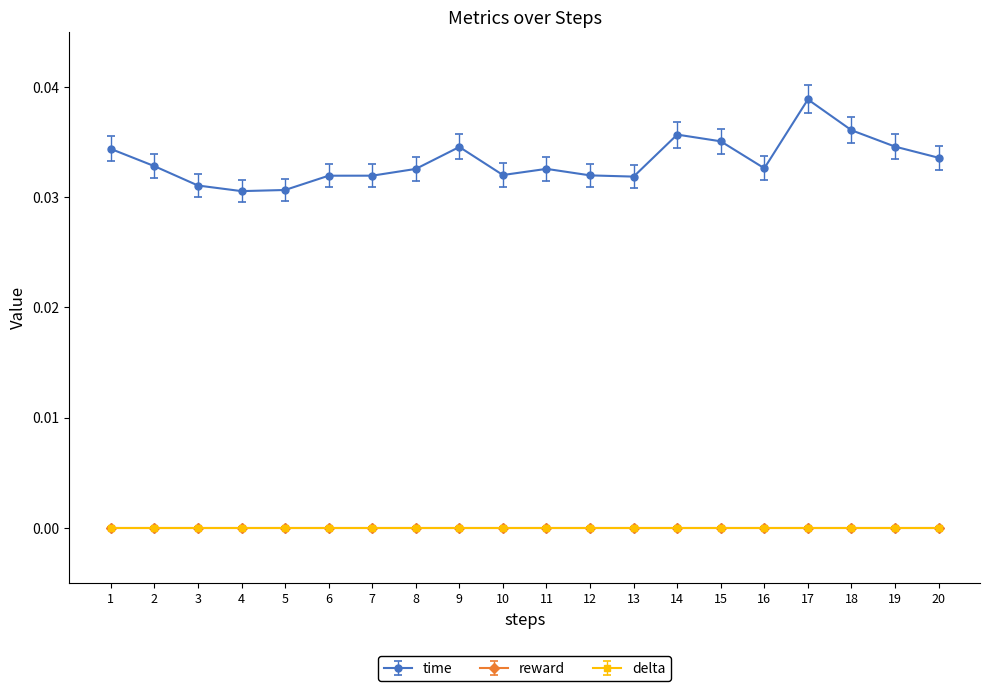

True or false: reward and delta intersect in this chart.

False